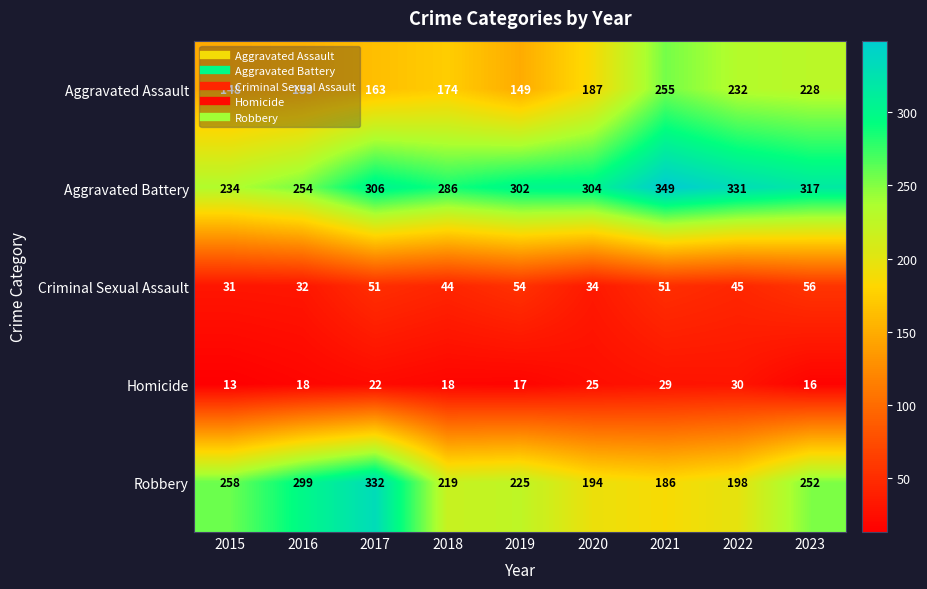

What is the spread (max minus min) of values at 2017?

310